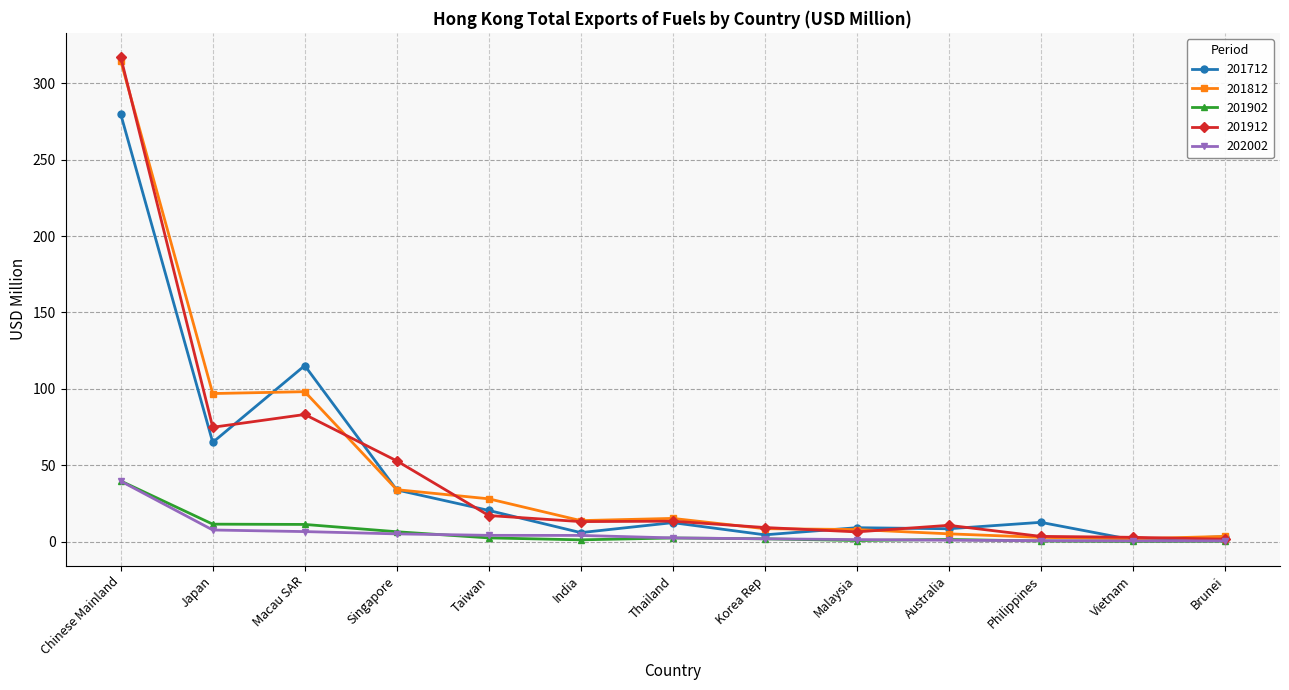

Which series has the largest range (max minus min)?

201912